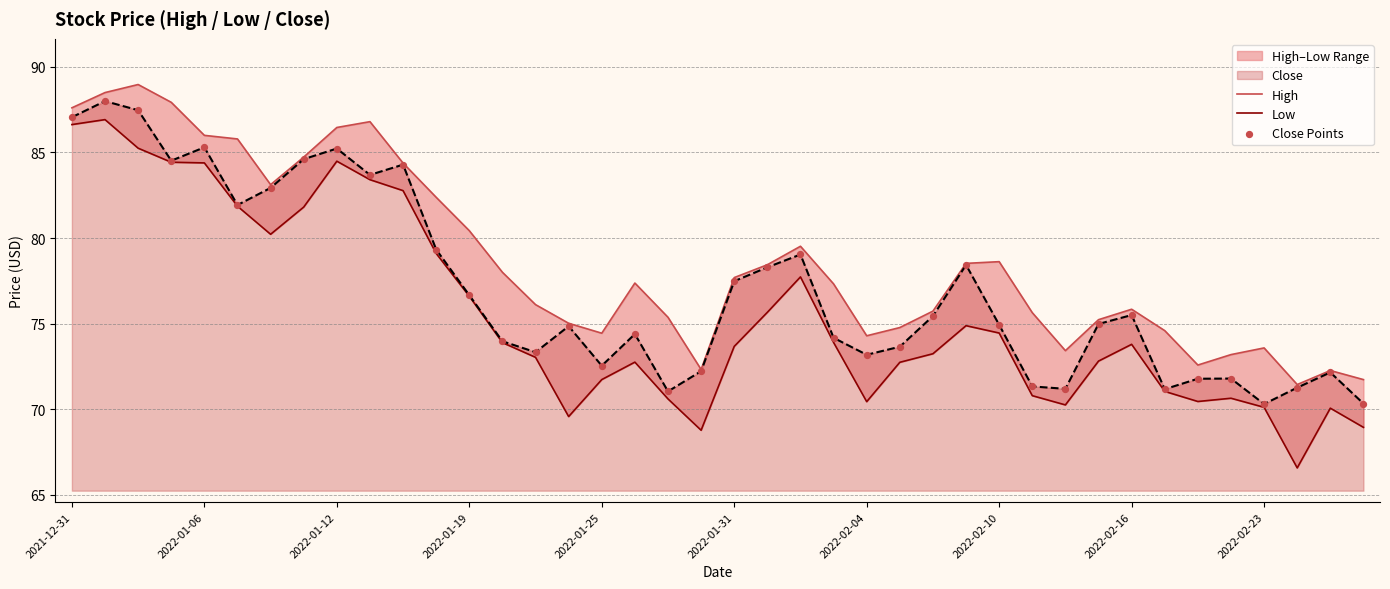

What is the lowest value of the Close series?

70.3